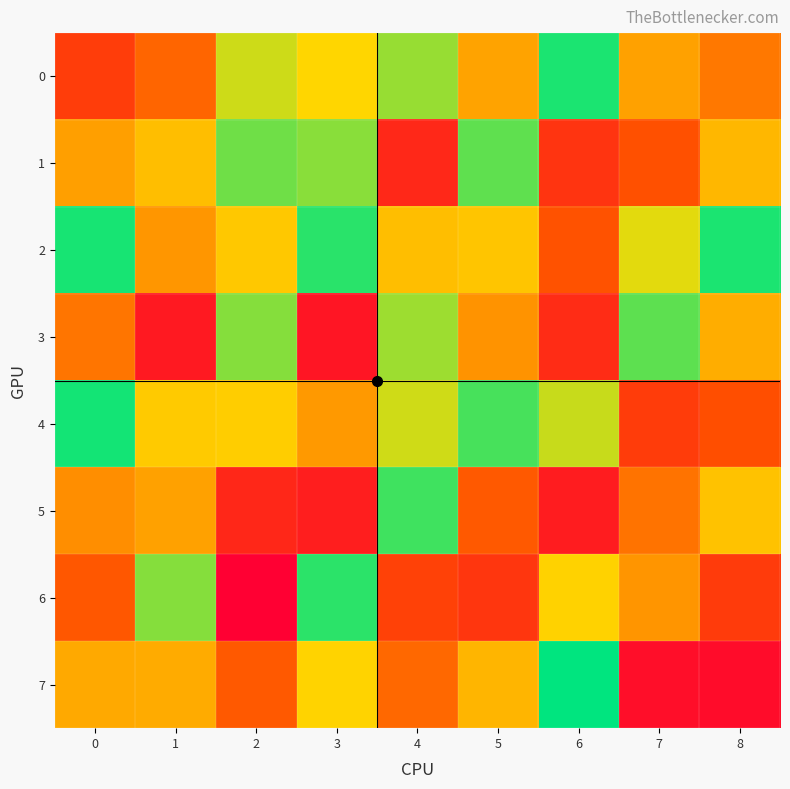

Which series has the largest total across all categories?

2